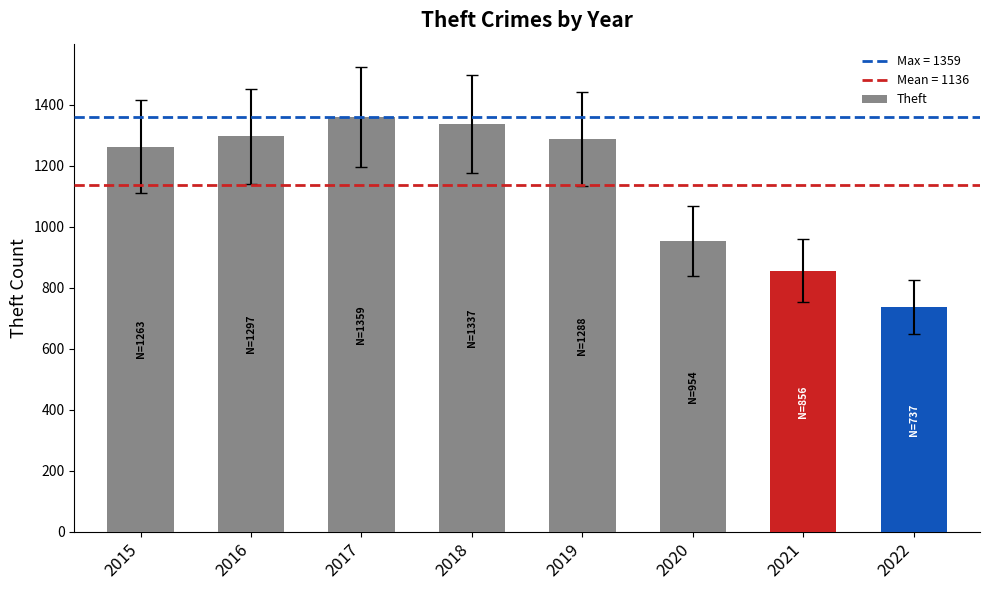

What is the difference between the second highest and minimum values?

600